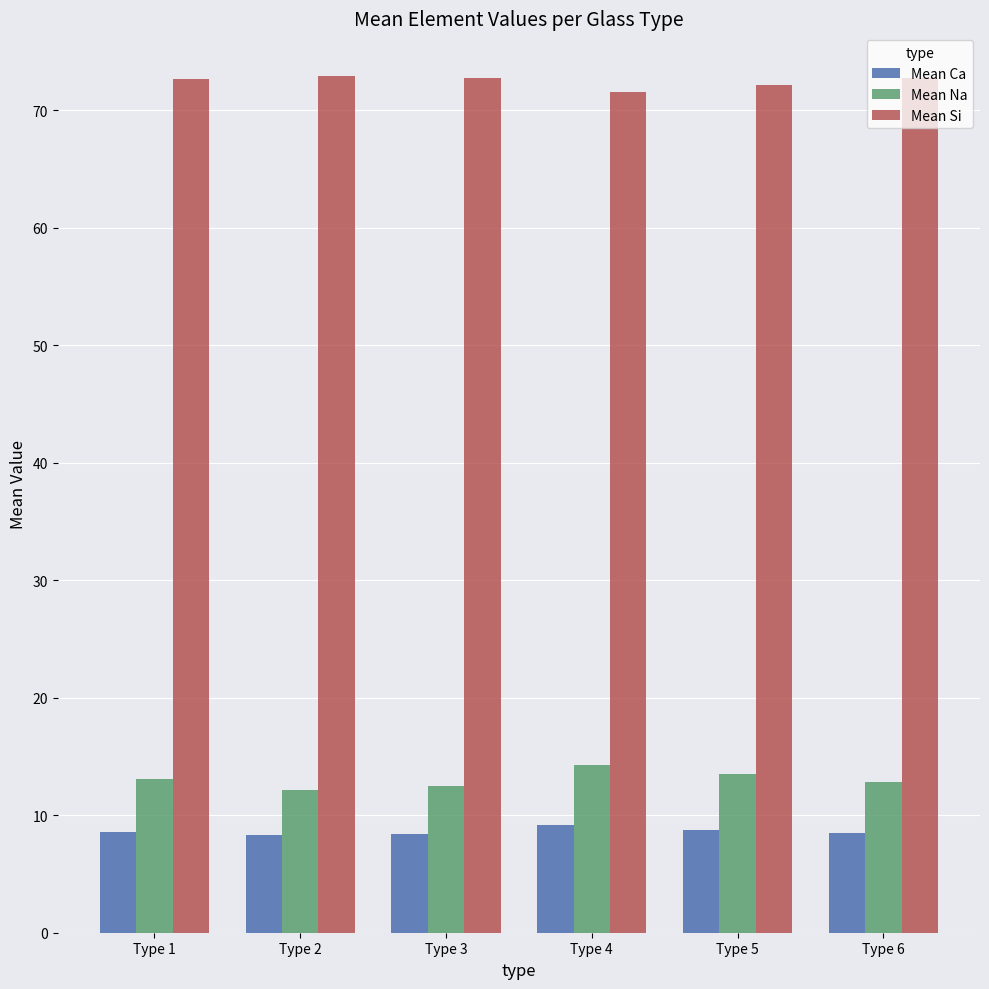

How many bars are there in total?

18